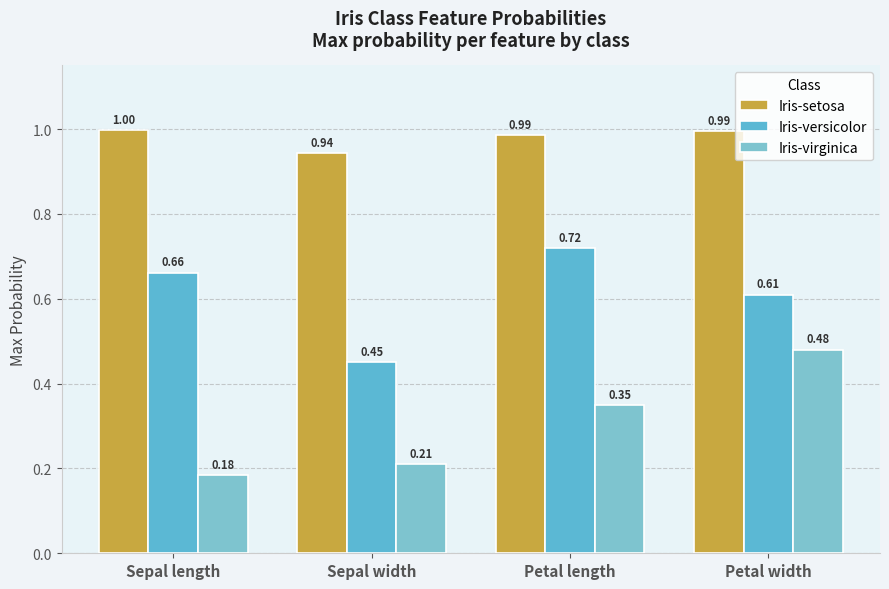

The value of Iris-virginica at Petal width is 0.5. True or false?

True